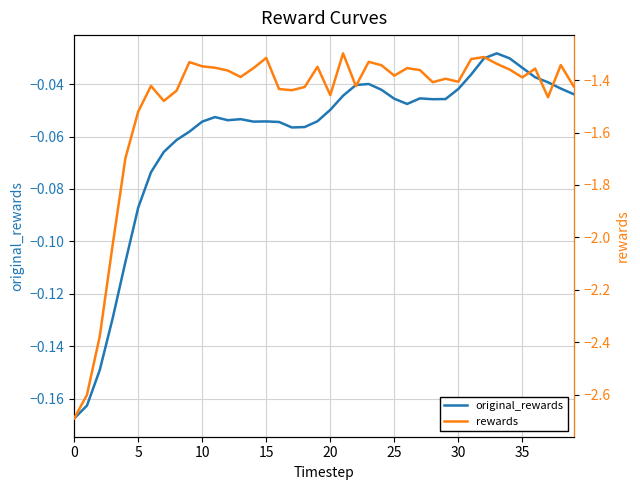

What are all the series names shown in the legend?

original_rewards, rewards